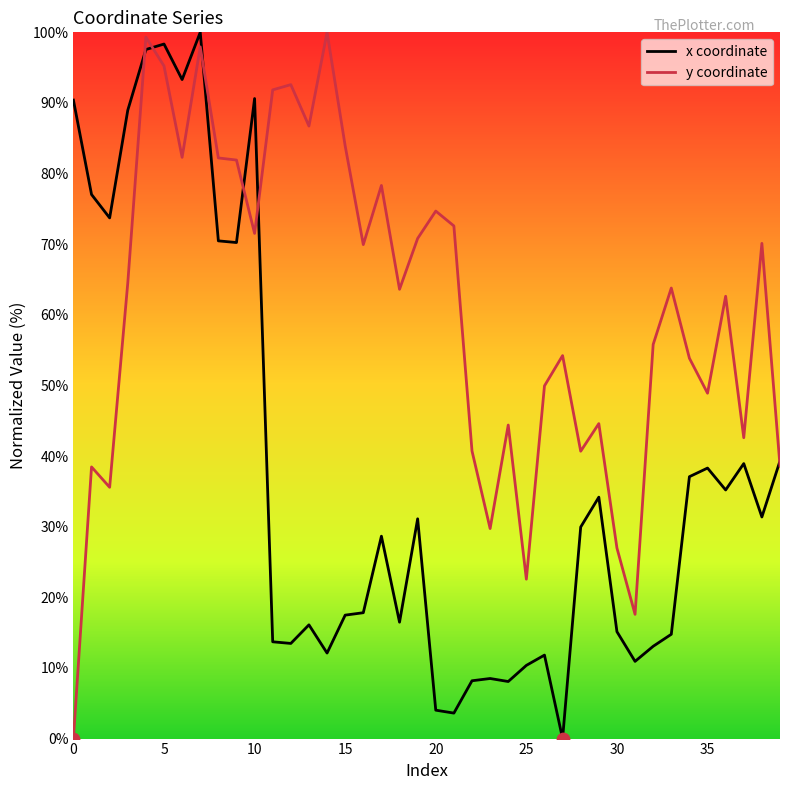

At how many categories does at least one series exceed 13?

40